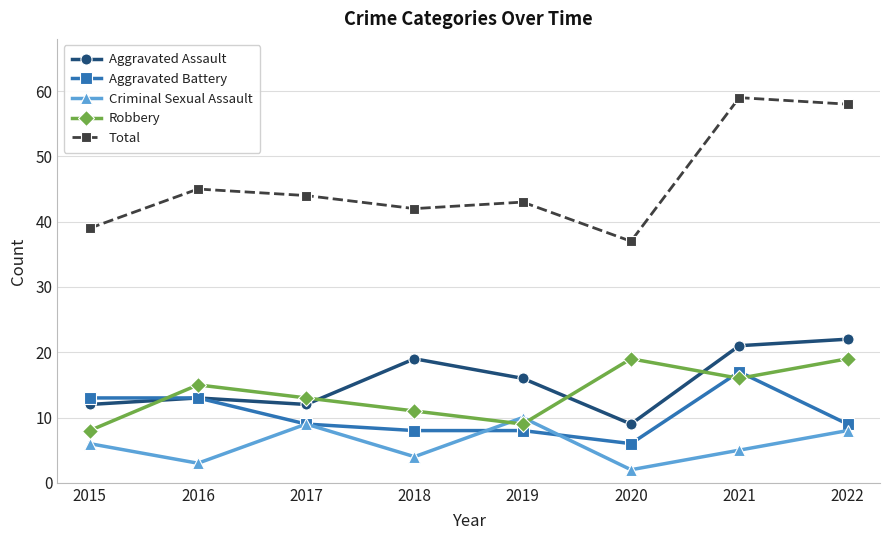

True or false: Criminal Sexual Assault has a value of 2 at 2020.

True